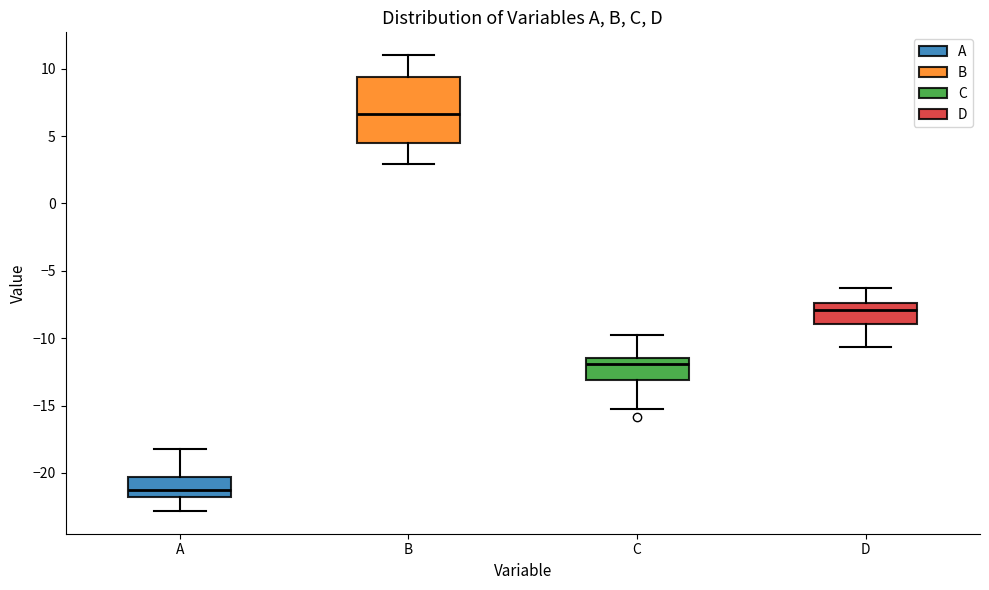

Reading left to right, transcribe this box plot: for each box, give where its median line is, the range the box spans, and where its two whiskers end, as read against the y-axis. The values are not printed on the chart, so give them approximately, as read against the axis.

A: median -21.5, box -22.0 to -20.5, whiskers -23.0 to -18.0
B: median 6.5, box 4.5 to 9.5, whiskers 3.0 to 11.0
C: median -12.0, box -13.0 to -11.5, whiskers -15.0 to -10.0
D: median -8.0, box -9.0 to -7.5, whiskers -10.5 to -6.5